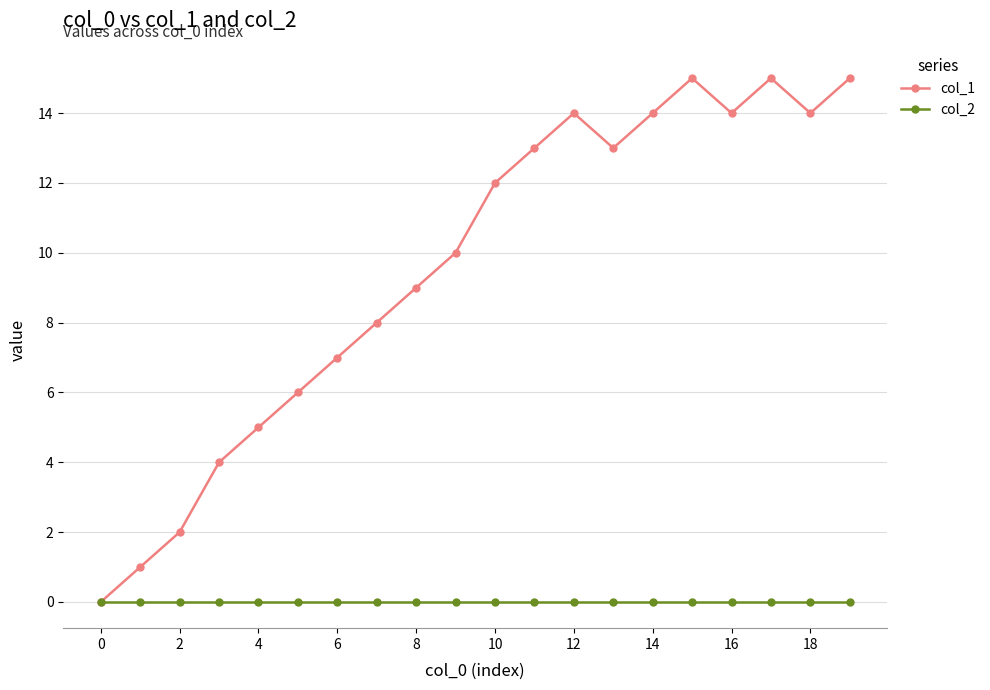

Which series has the widest spread of values?

col_1